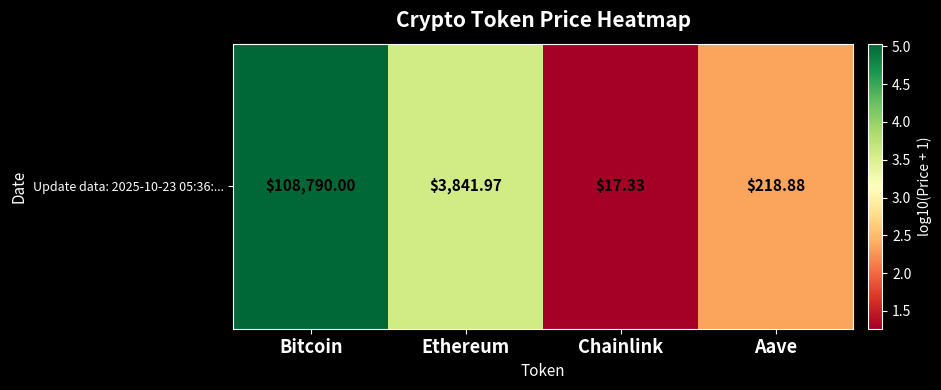

Is it true that the value at Ethereum is 3.6?

True